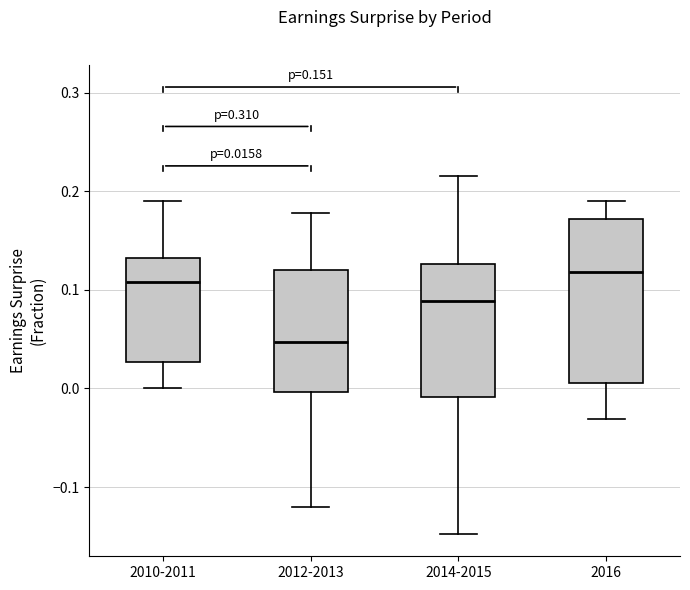

Comparing the boxes themselves (not the whiskers), which one is the tallest?

2016